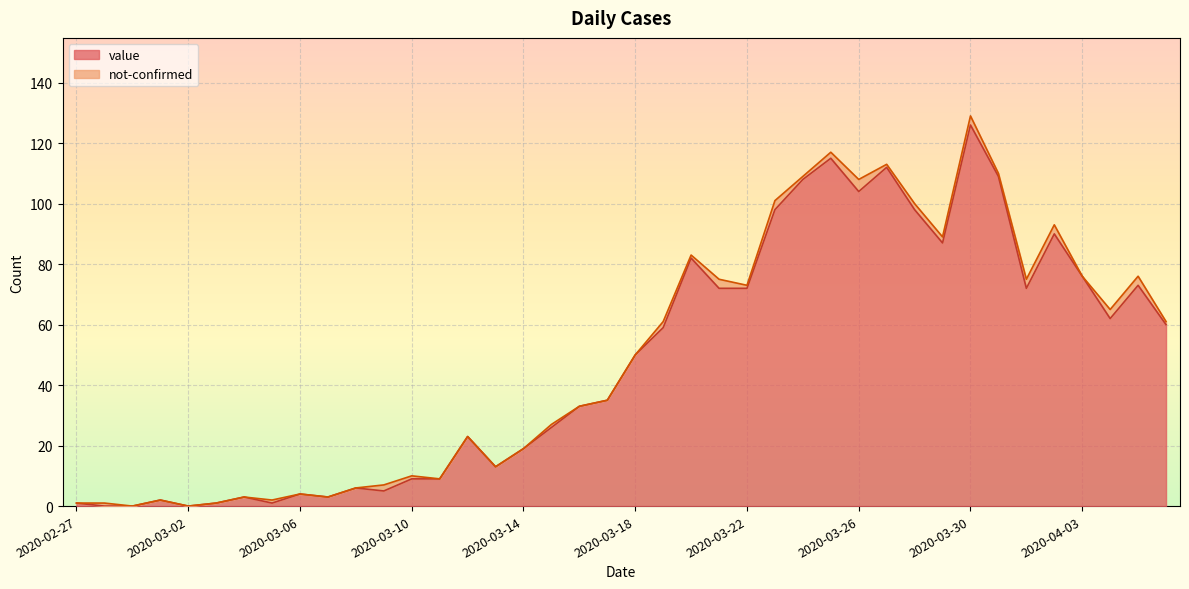

At which category is the sum across all series the highest?

2020-03-30